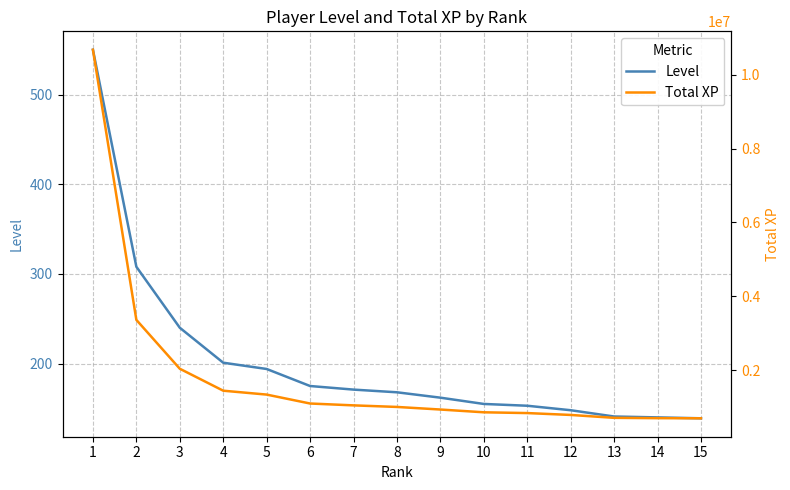

Read the Level value at 9.

162